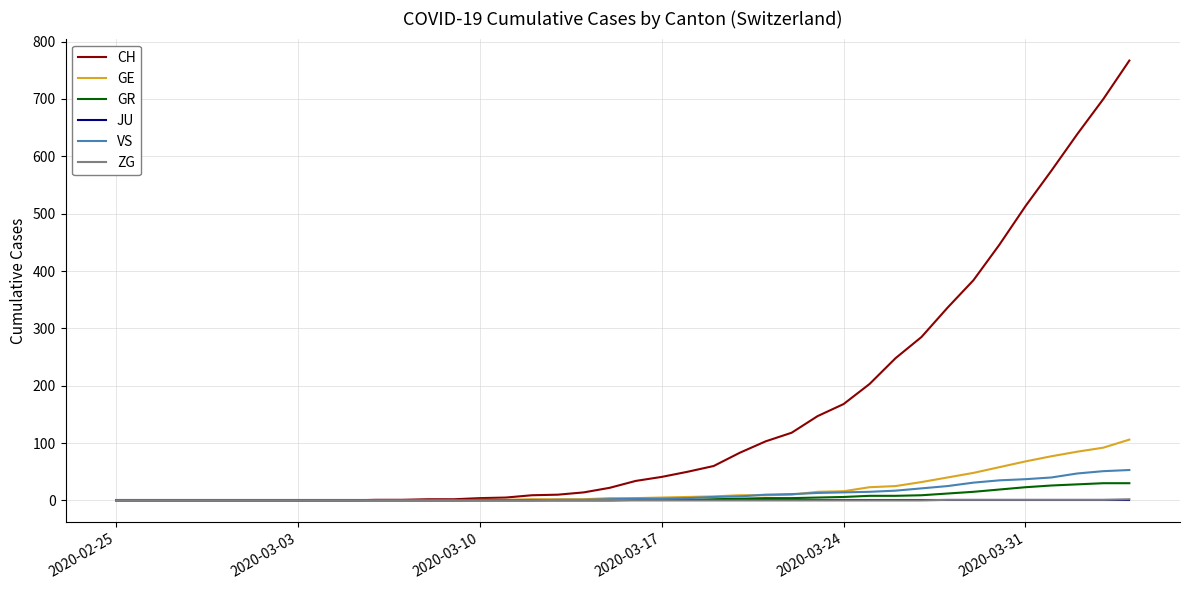

Which series has the largest range (max minus min)?

CH